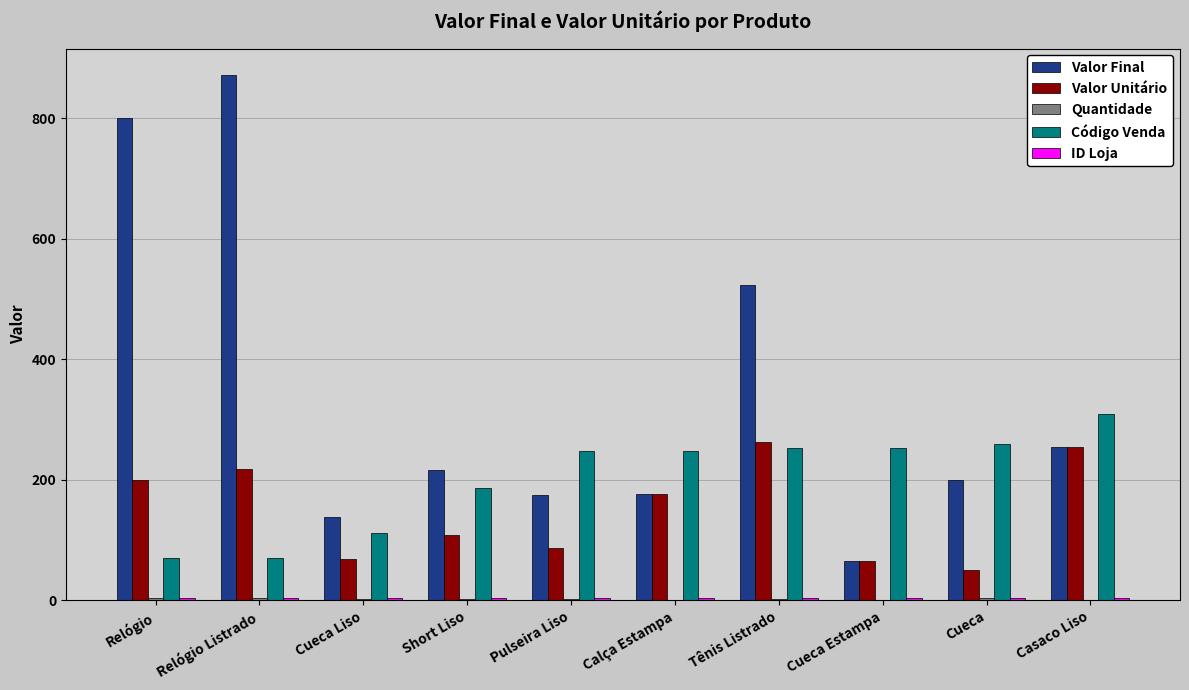

At which category does the chart reach its peak across all series?

Relógio Listrado